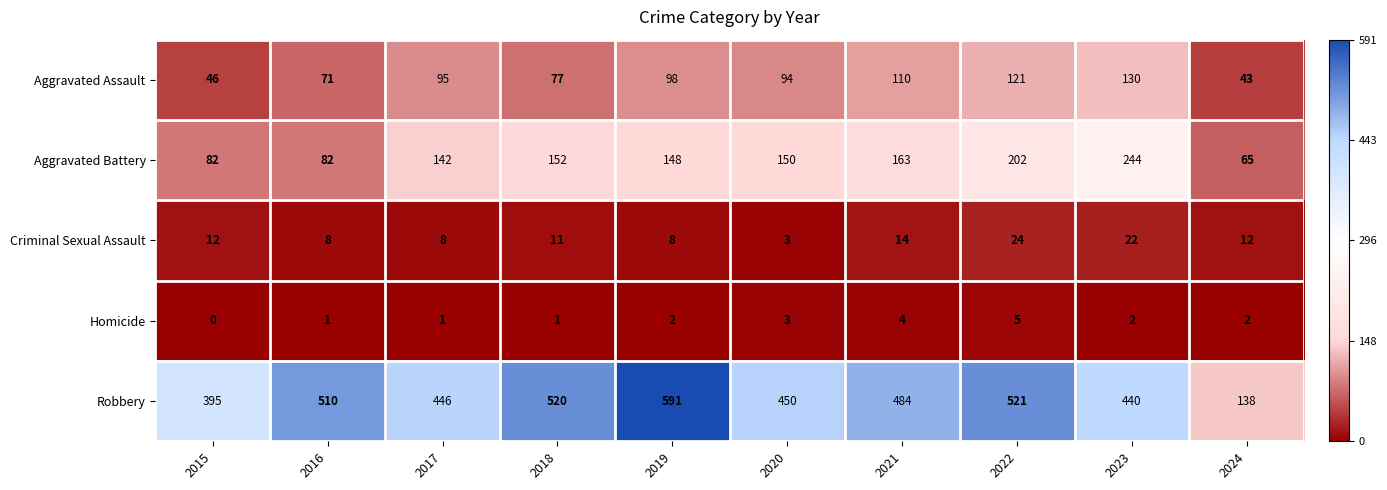

Which series has the largest total across all categories?

Robbery